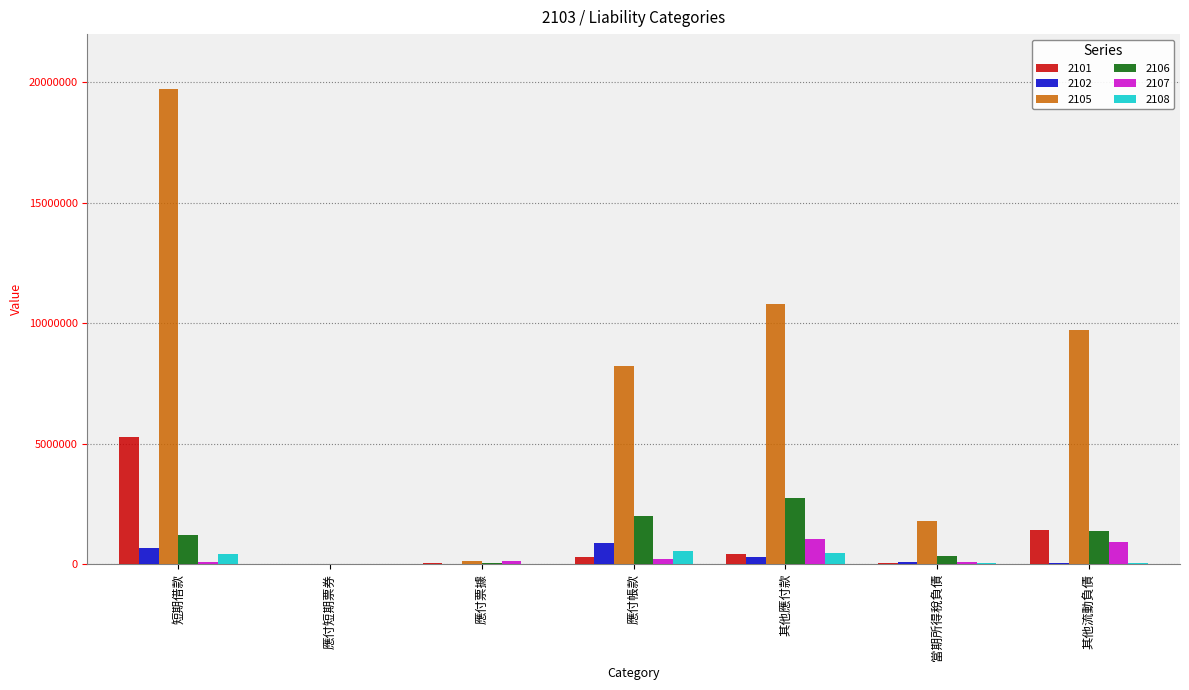

Count the number of data series in this chart.

6